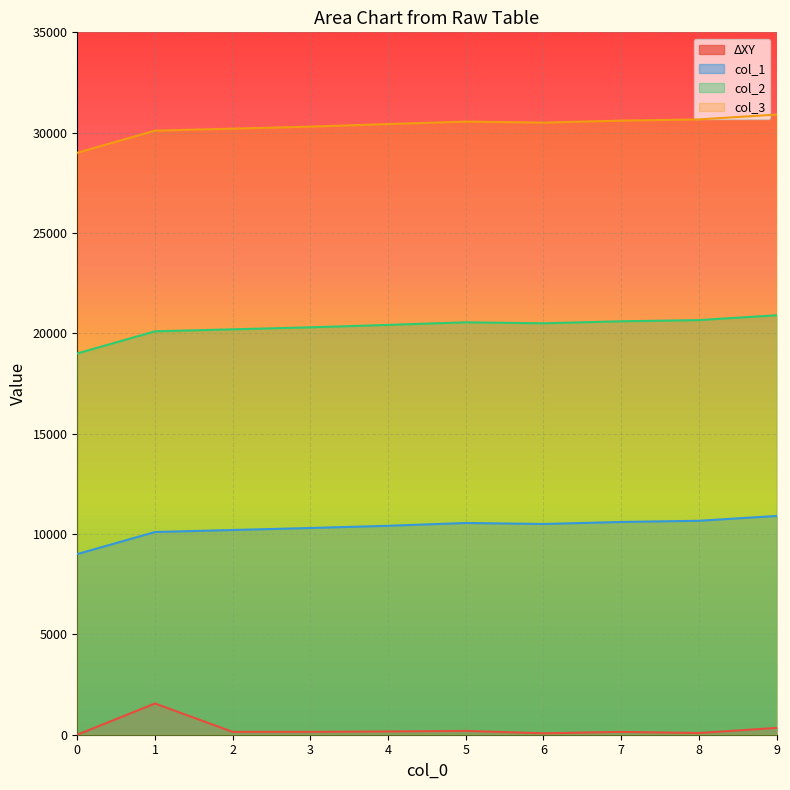

Is it true that col_1 equals 17363.7 at 4?

False